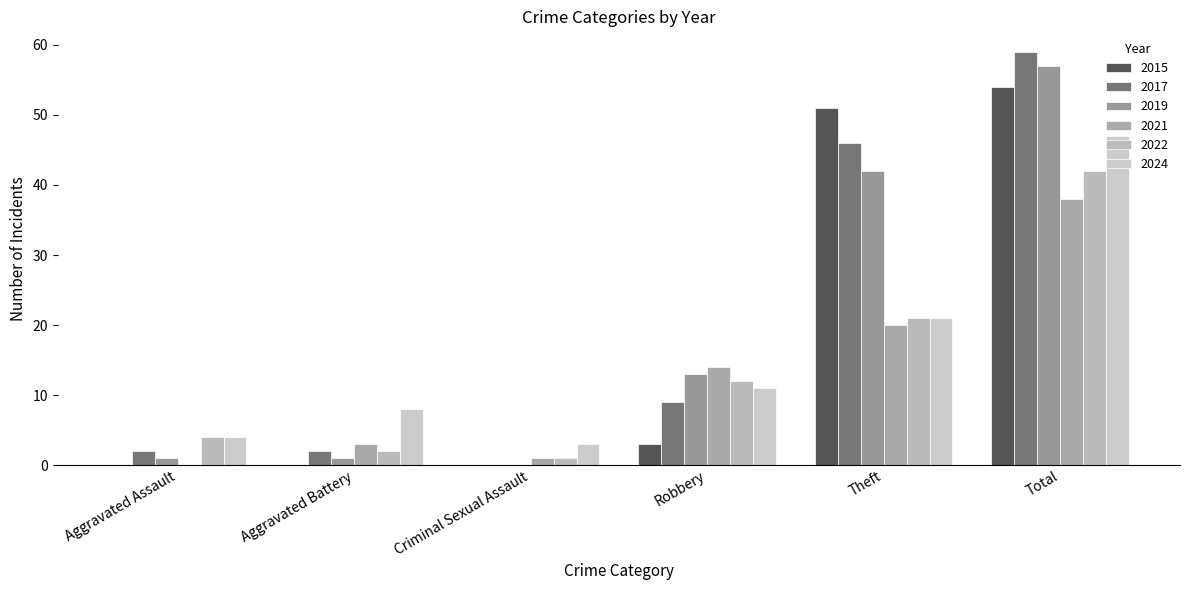

At how many categories does at least one series exceed 21?

2